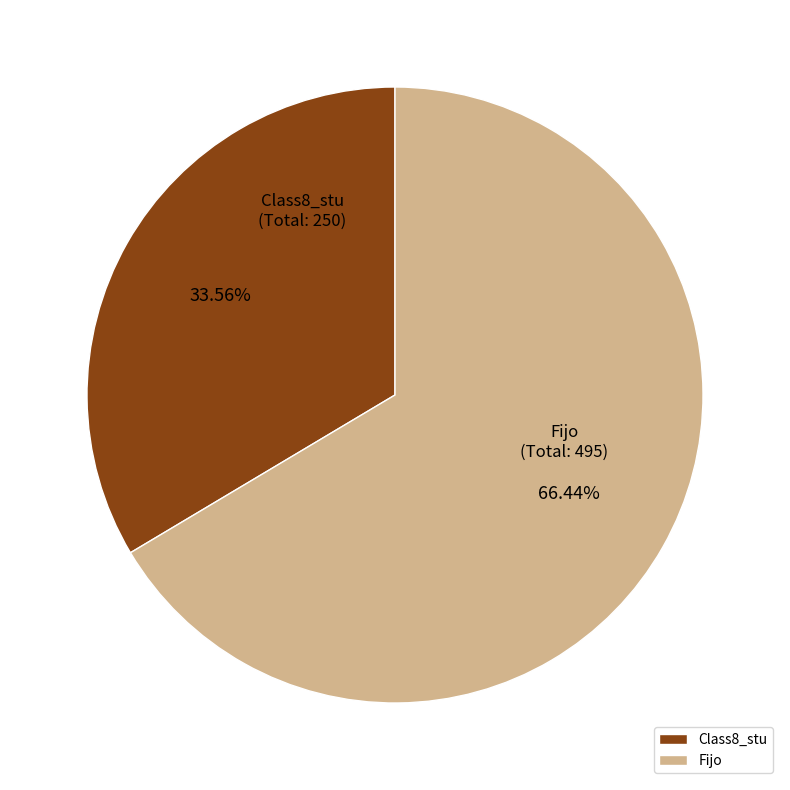

Is the sum of Class8_stu and Fijo greater than half?

Yes